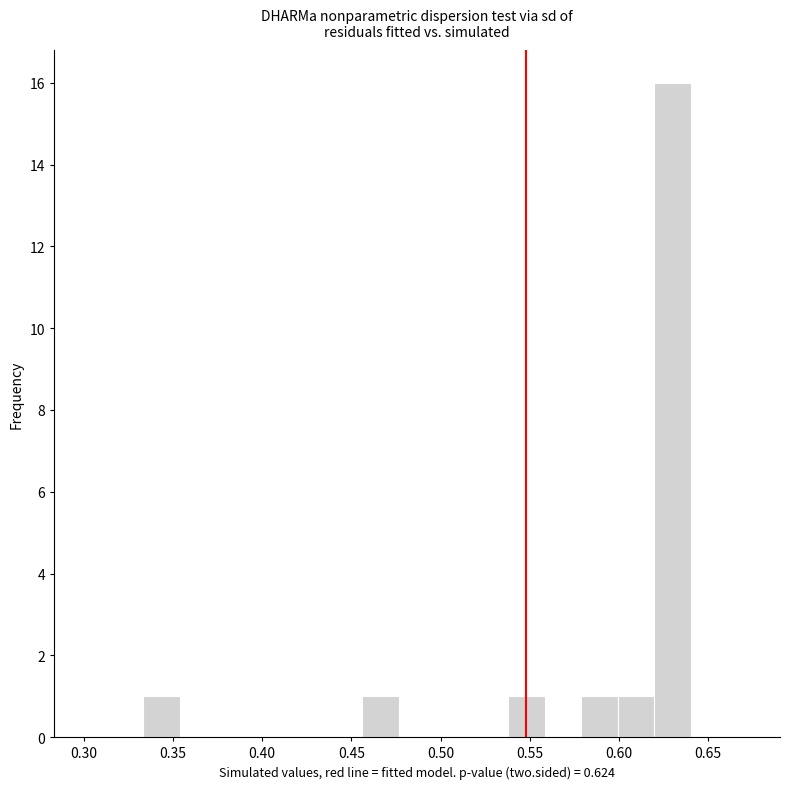

Which range on the x-axis has the tallest bar?

0.620 to 0.640